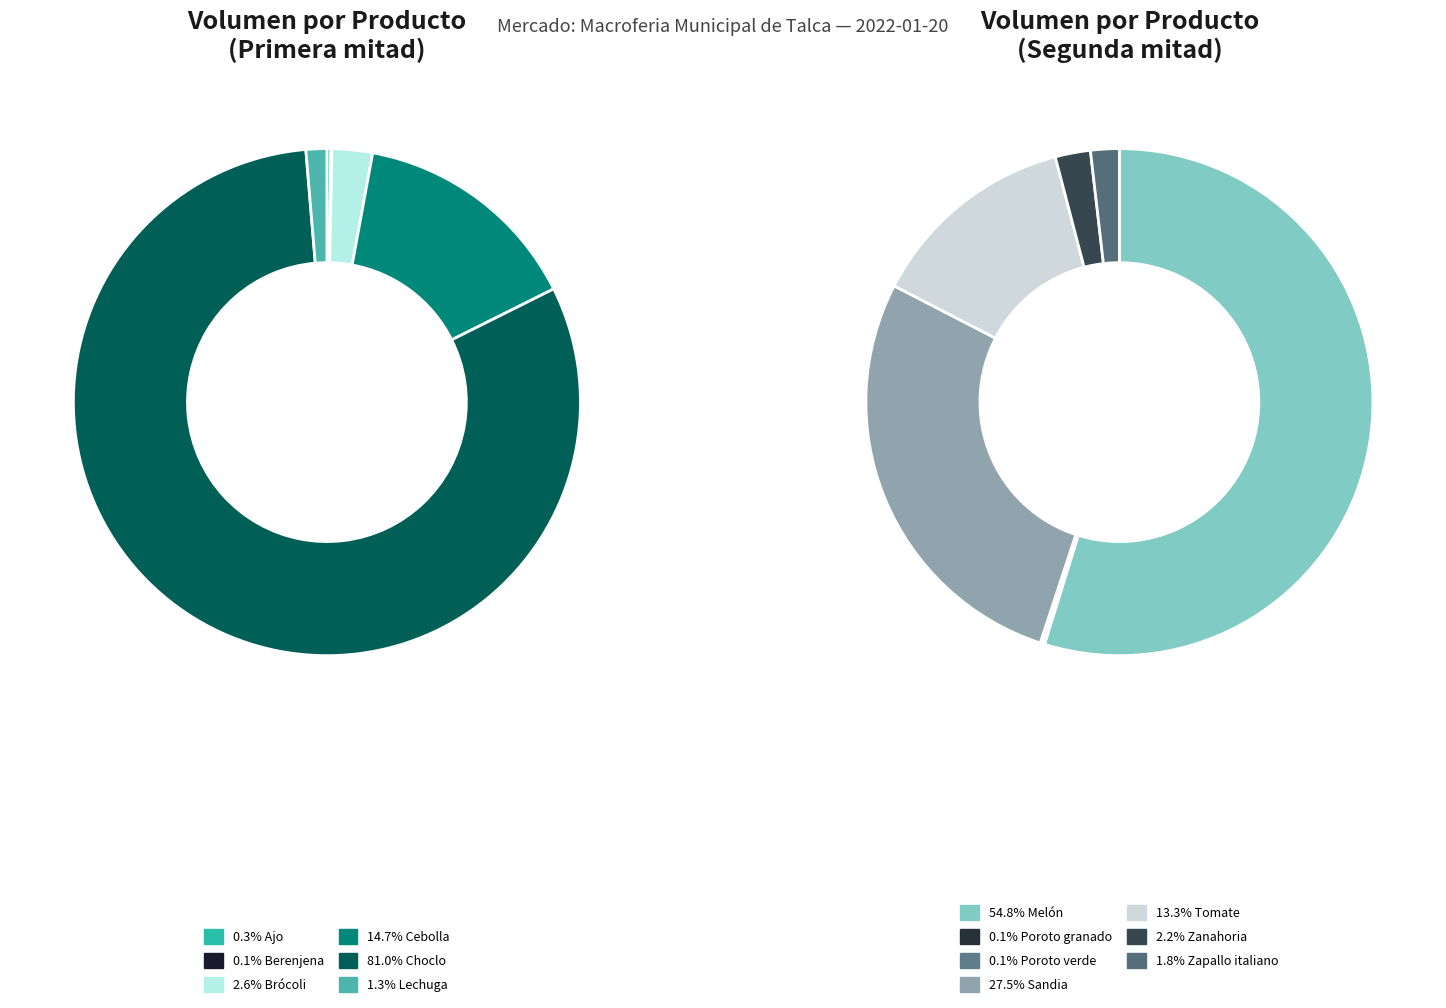

Which category has the smallest portion of the pie?

Poroto granado